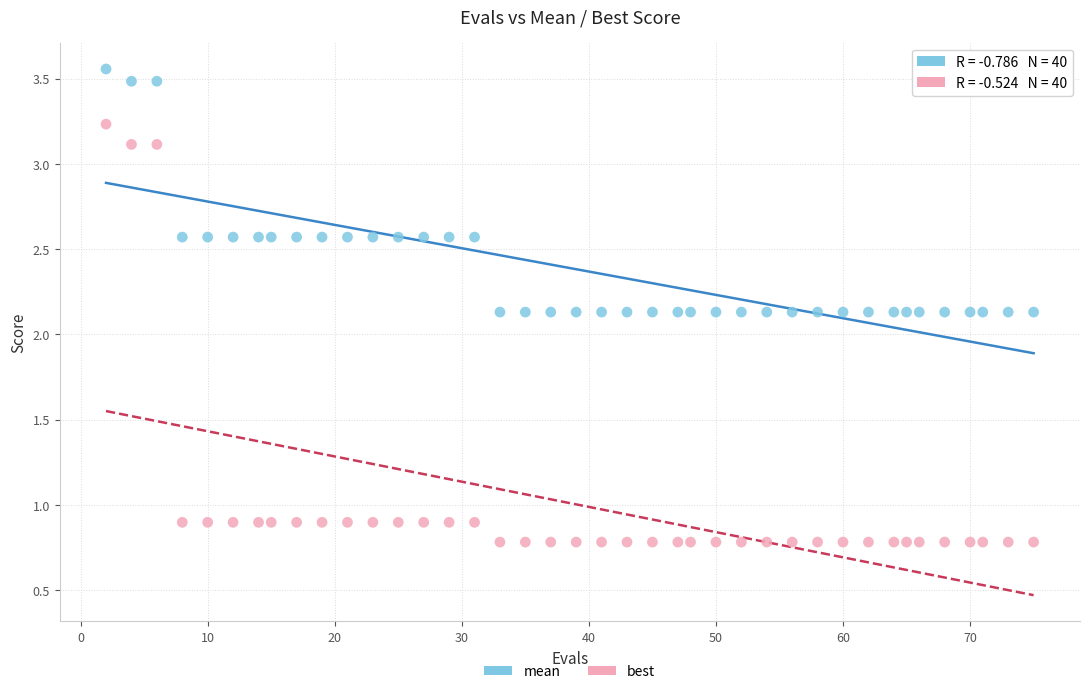

Across all data points, what is the range of Y values (max minus min)?

2.8